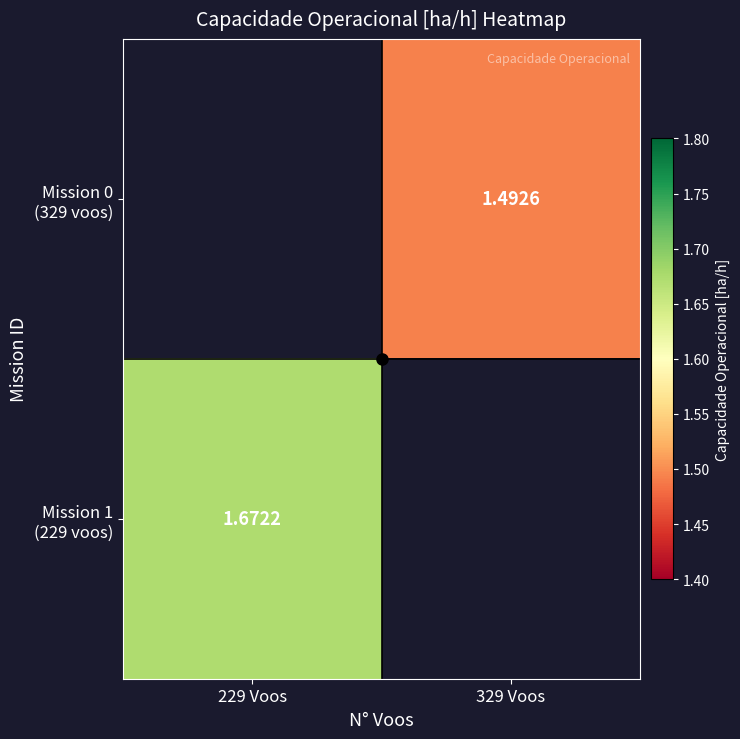

Between 329 Voos and 229 Voos, which is larger?

229 Voos